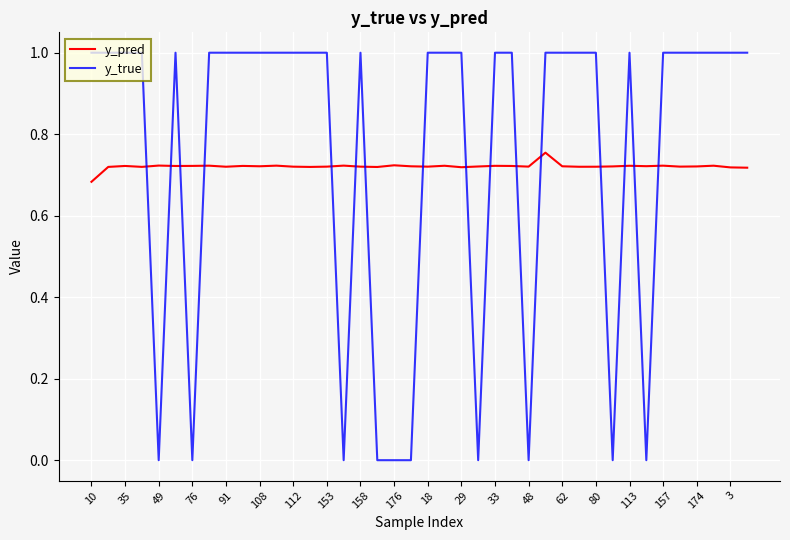

What is the greatest value displayed?

1.0